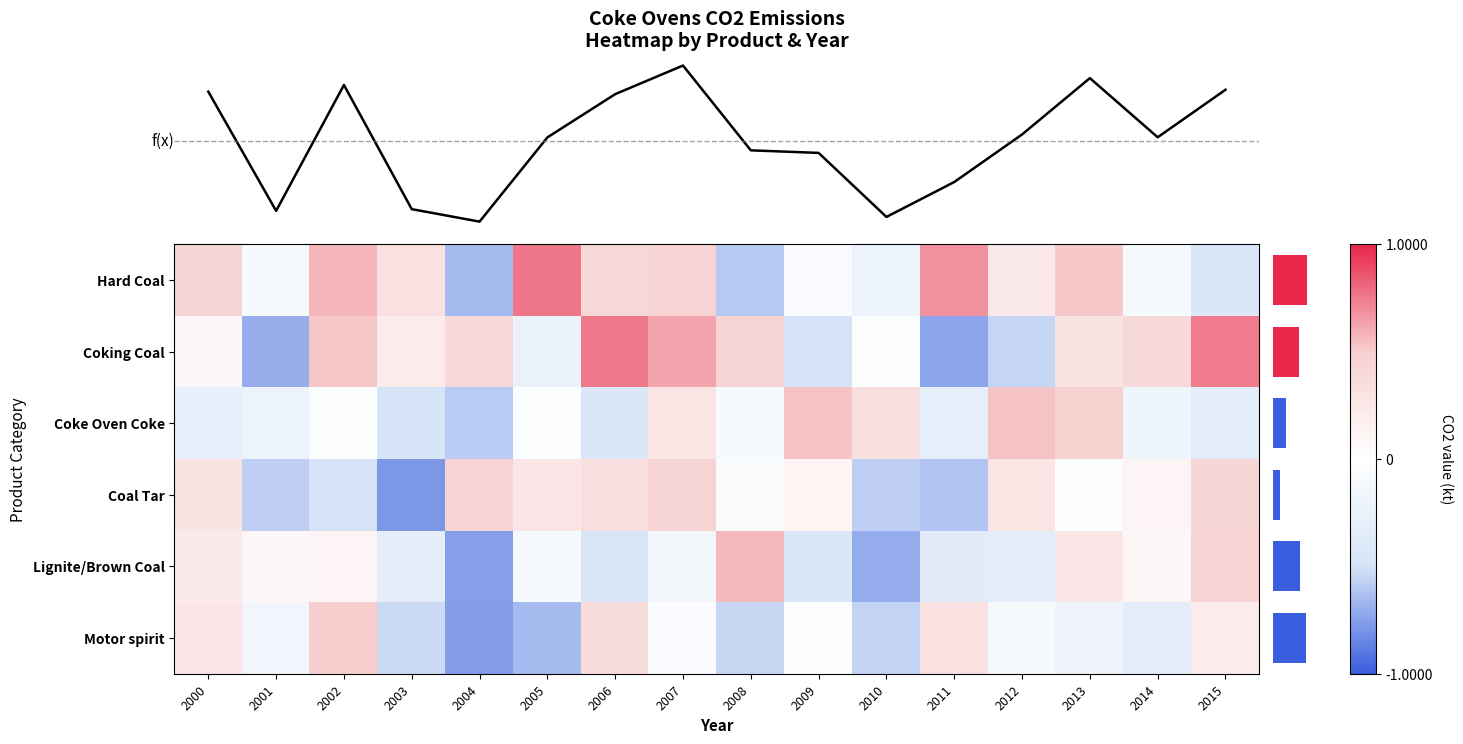

At how many categories does at least one series exceed 0?

16